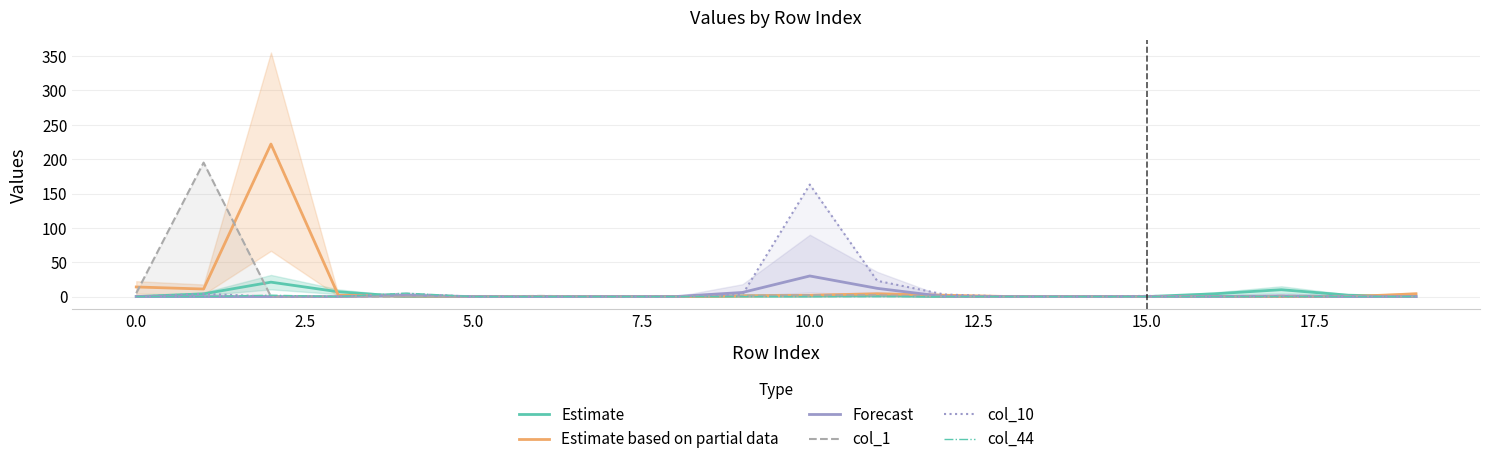

Rank the series by their maximum value, from lowest to highest.

col_44, Estimate, Forecast, col_10, col_1, Estimate based on partial data